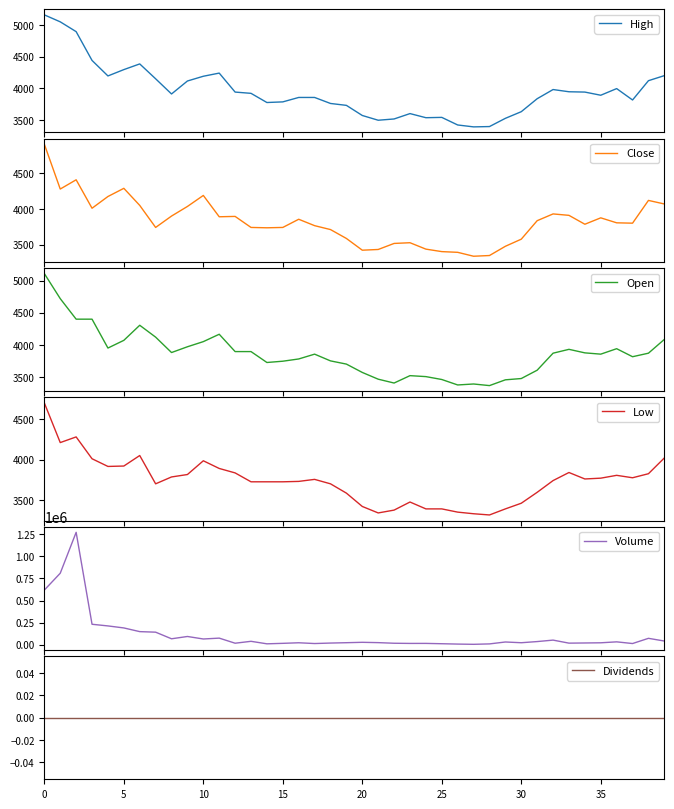

What is the minimum value for High?

3390